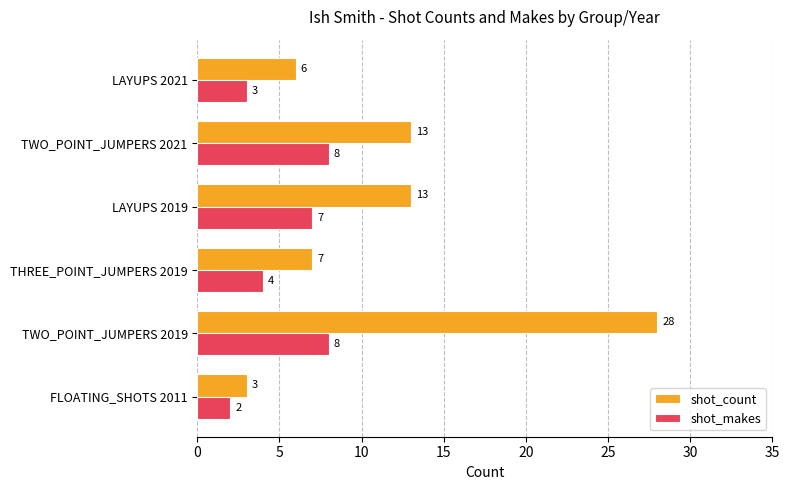

How many values in the shot_count series are below 13?

3